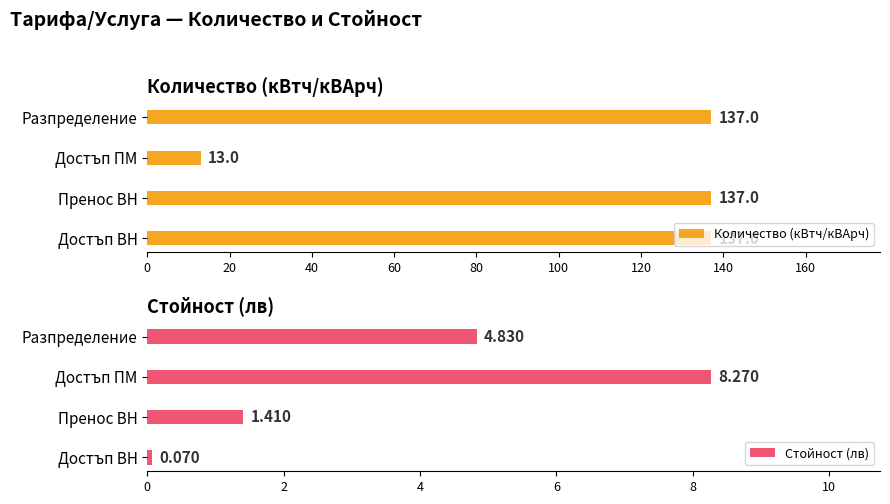

What is the maximum value for Количество (кВтч/кВАрч)?

137